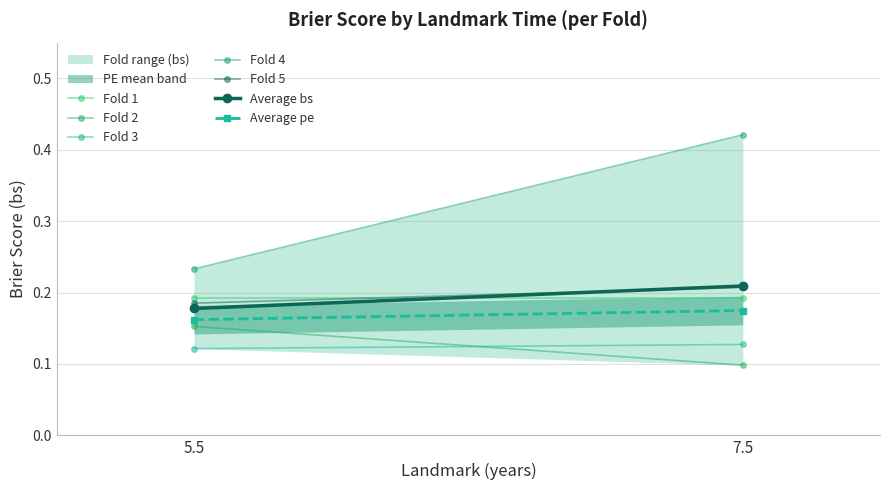

What is the total value across all series at 7.5?

1.0